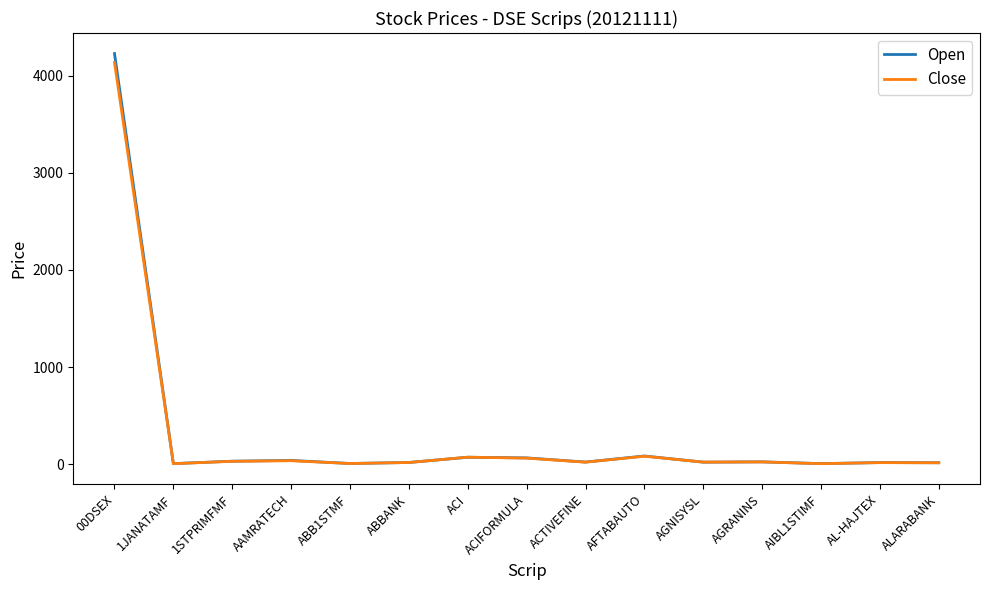

At which category is the sum across all series the highest?

00DSEX